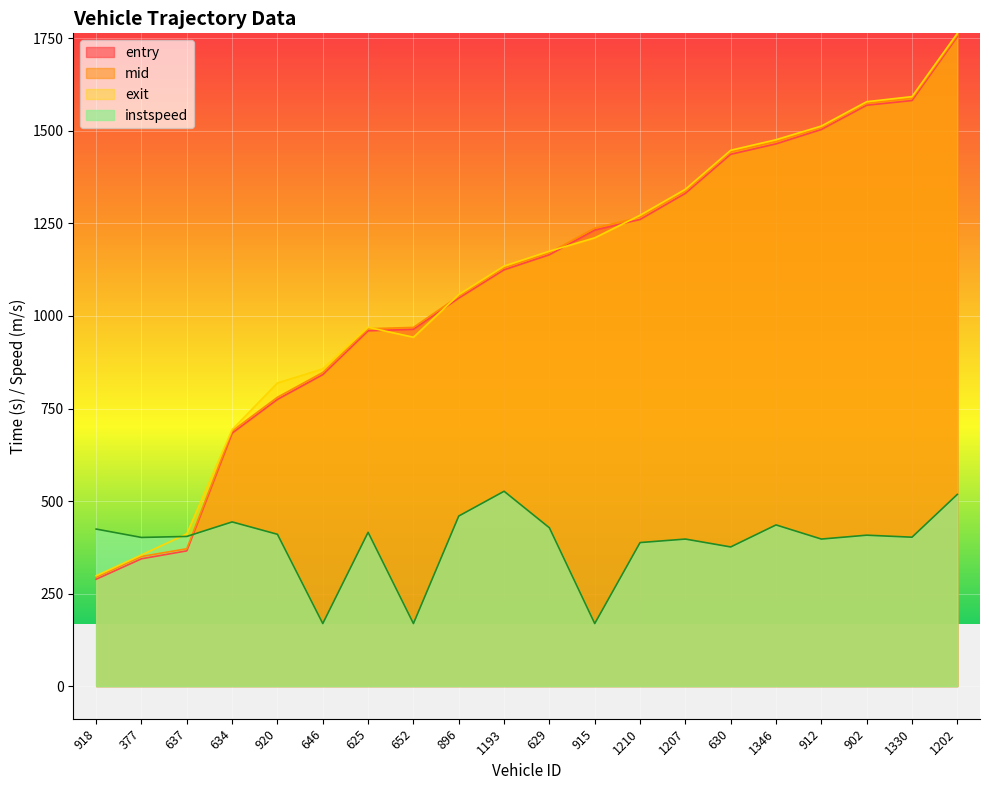

At which category is the sum across all series the highest?

1202